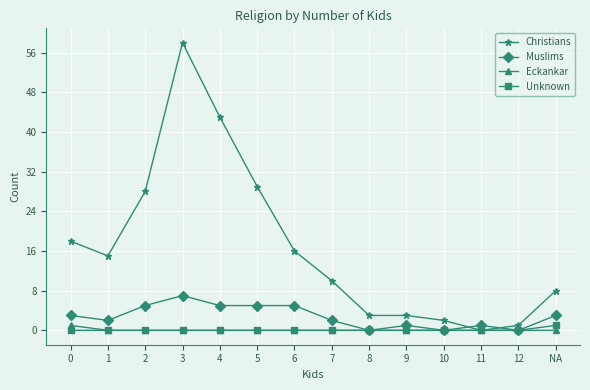

At which category is the sum across all series the highest?

3